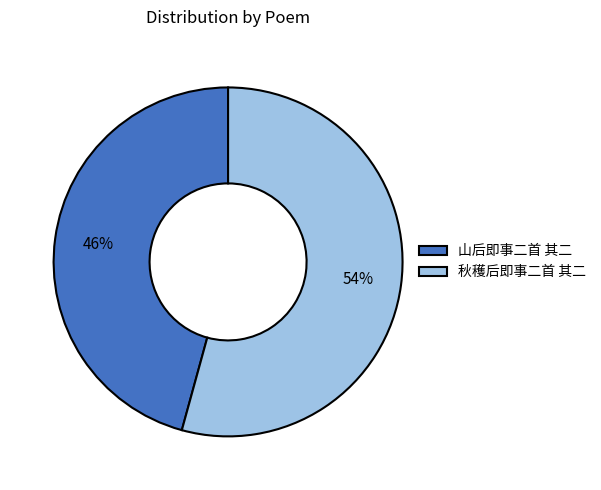

Count the number of slices in the pie.

2